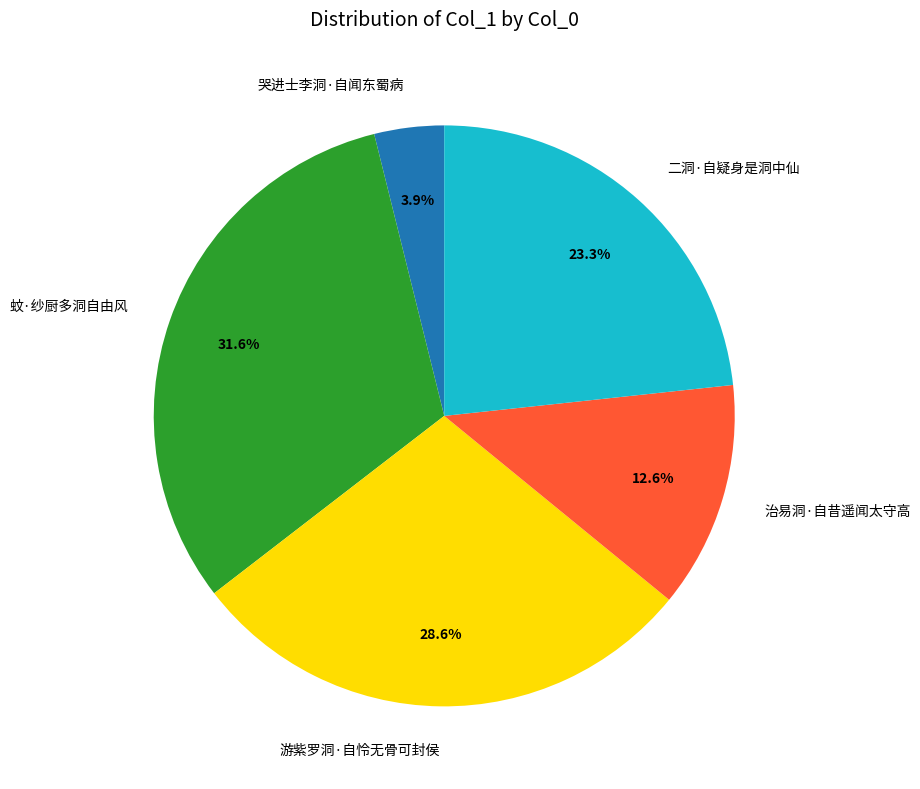

How many slices are in this pie chart?

5